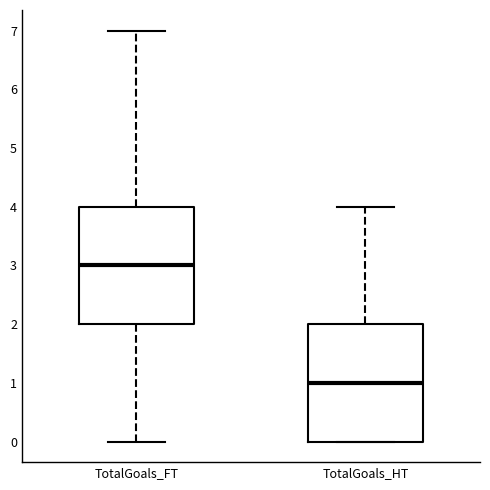

Where does the upper whisker of the box for TotalGoals_FT end on the y-axis? The values are not printed on the chart, so give them approximately, as read against the axis.

7